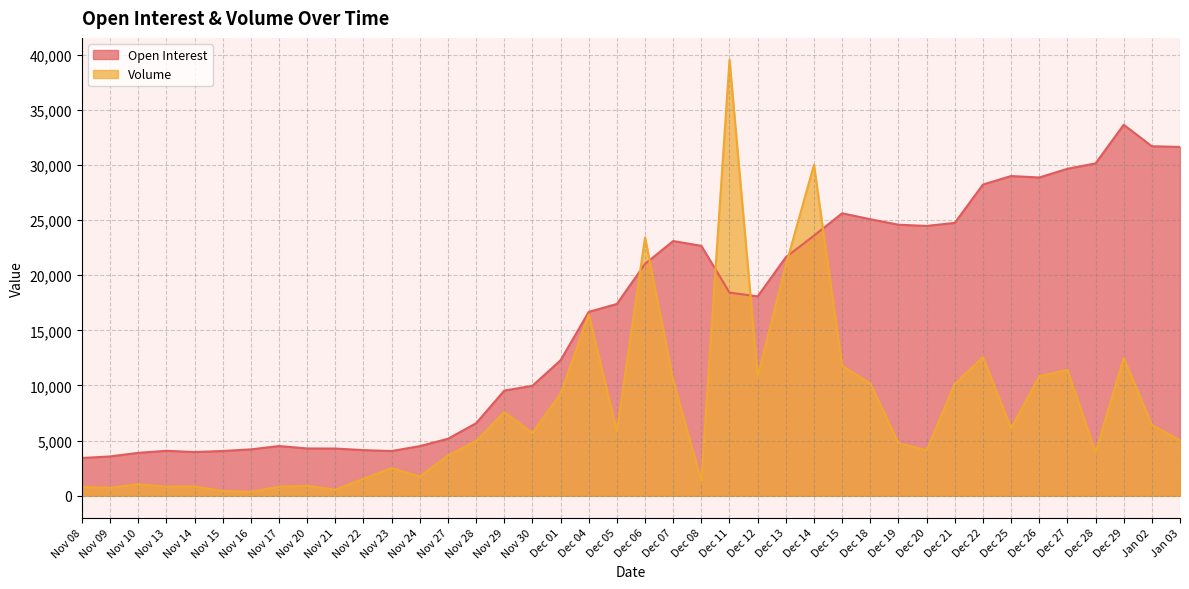

Rank the series by their average value, from lowest to highest.

Volume, Open Interest